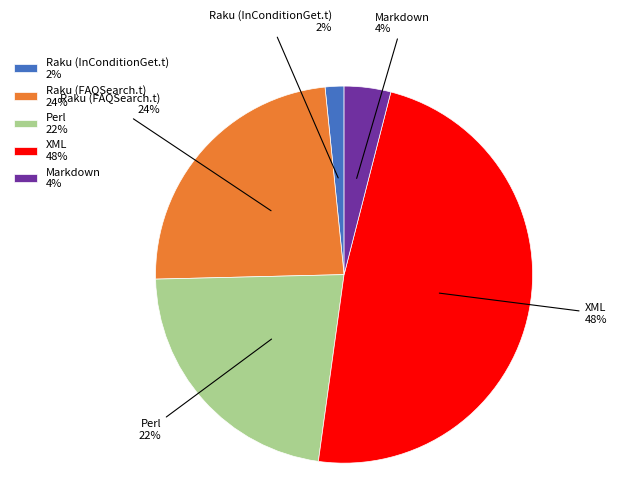

Between Markdown and Raku (InConditionGet.t), which is larger?

Markdown